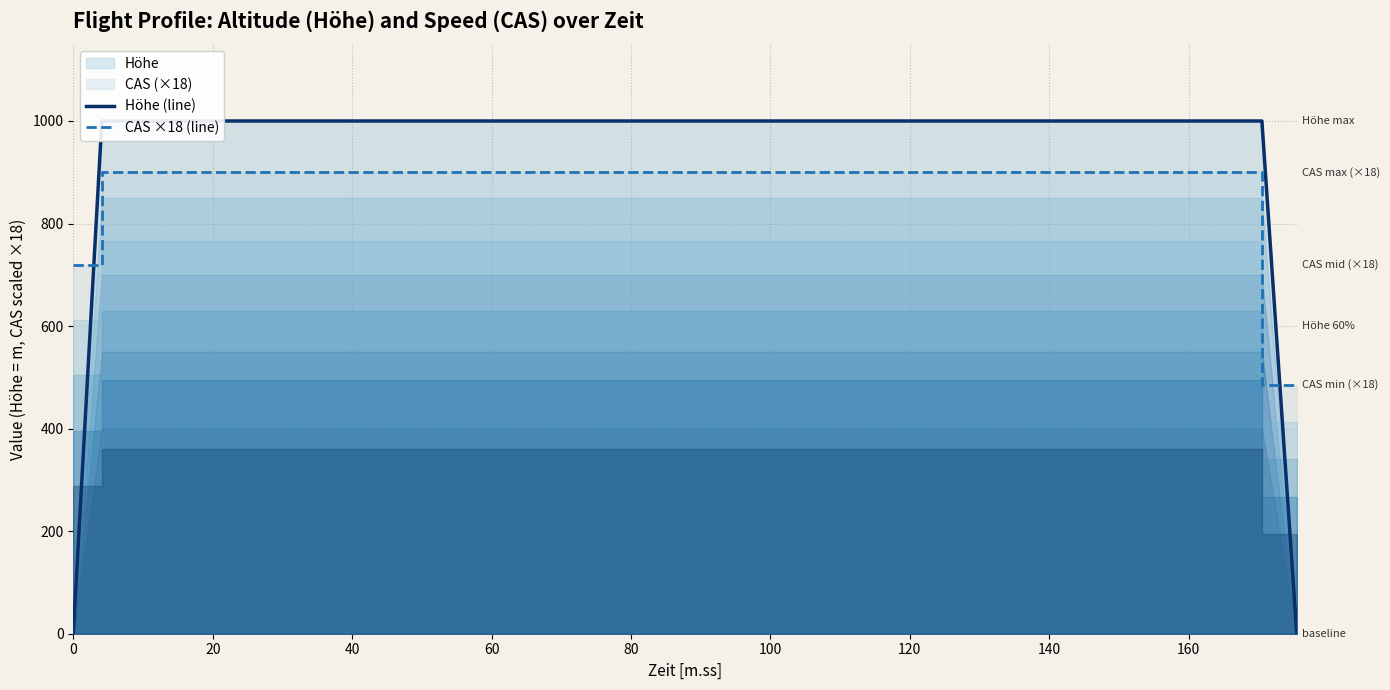

Count the number of categories in the chart.

6